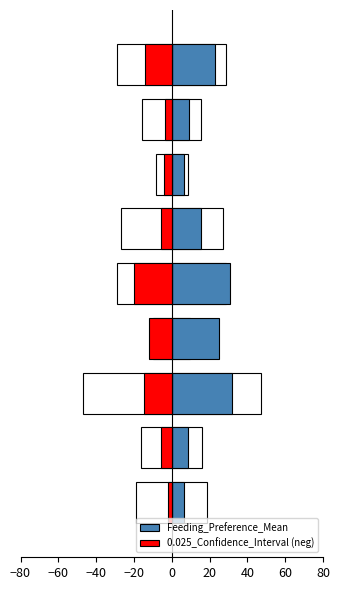

What is the maximum value for Feeding_Preference_Mean?

31.9